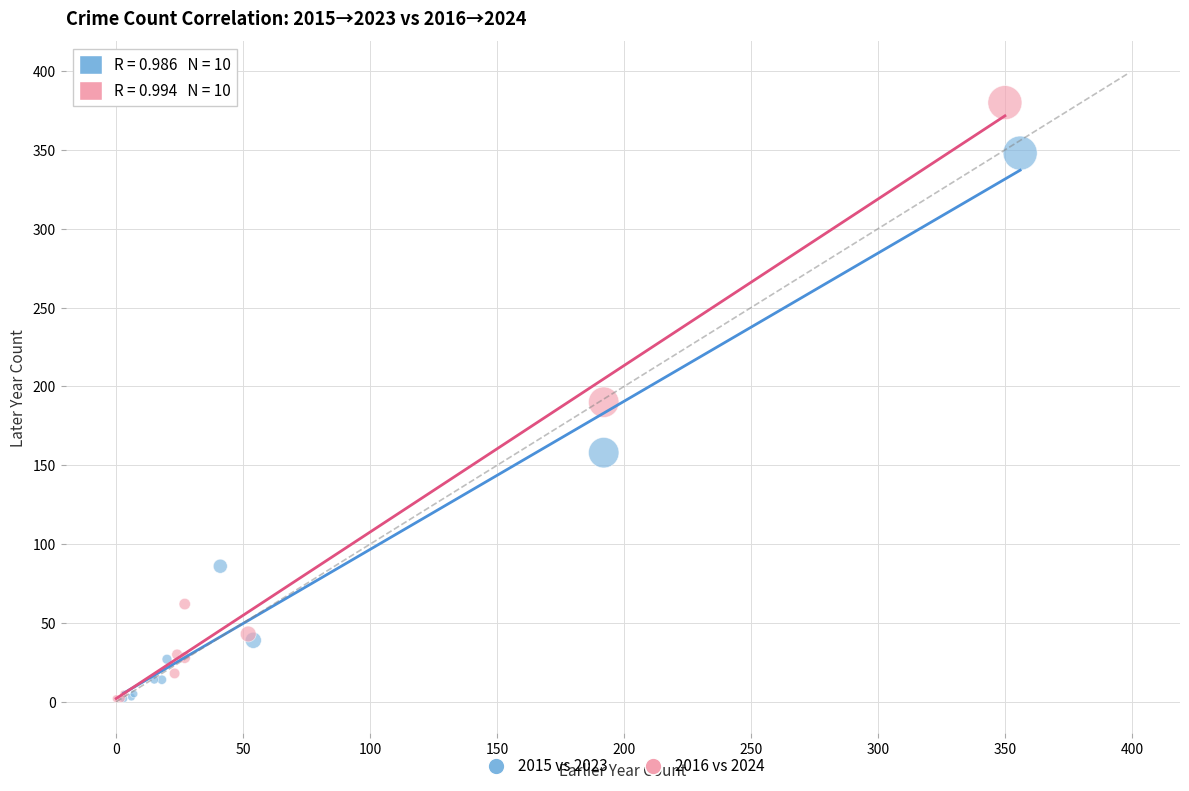

What are all the series names shown in the legend?

2015 vs 2023, 2016 vs 2024